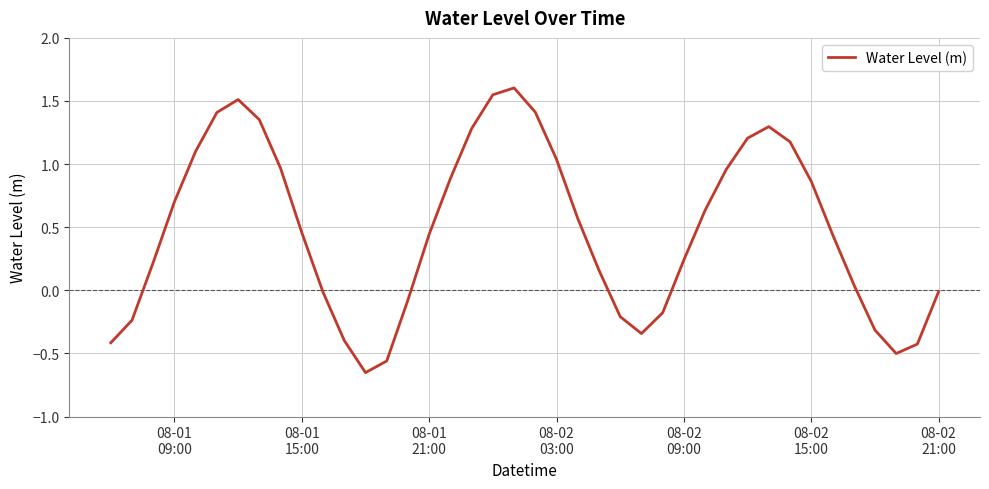

What is the maximum value shown in the chart?

1.6